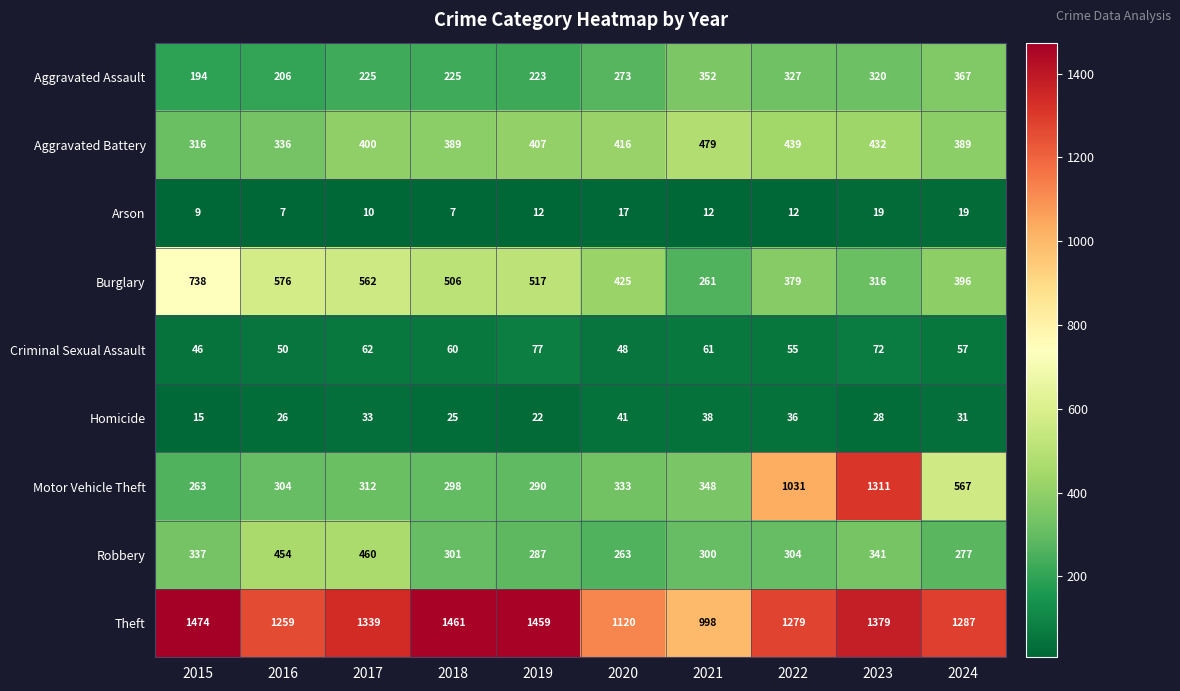

True or false: Criminal Sexual Assault has a value of 70 at 2020.

False